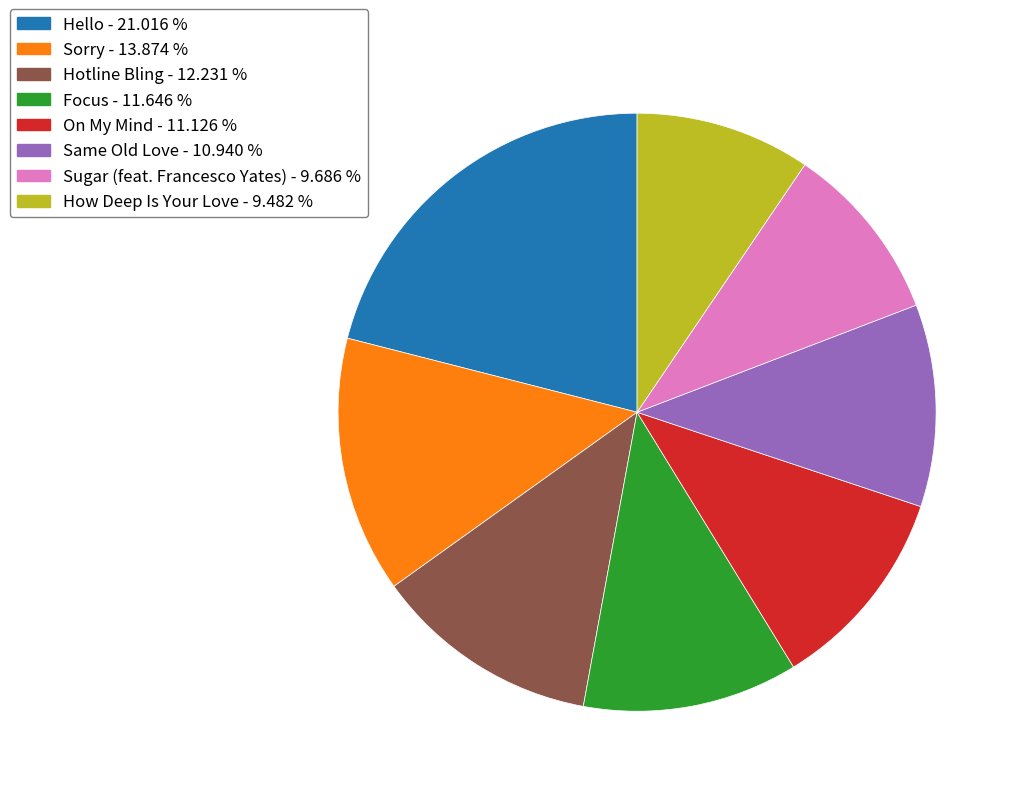

Approximately how many times larger is the value at Hello - 21.016 % compared to Hotline Bling - 12.231 %?

1.7